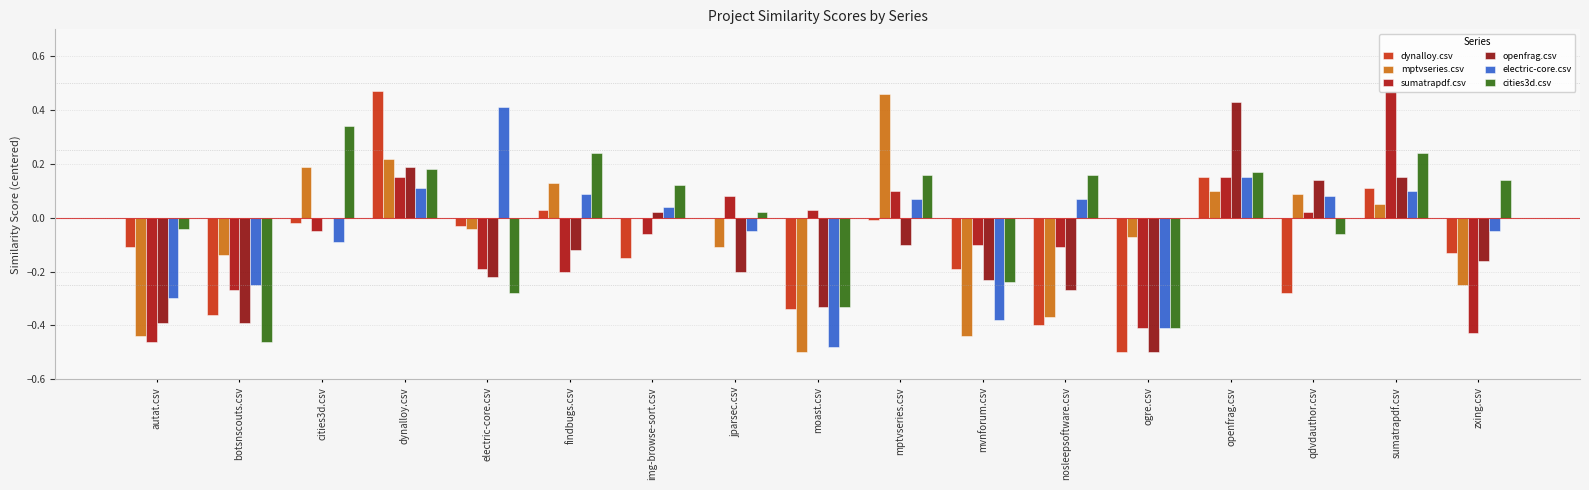

Count the number of data series in this chart.

6